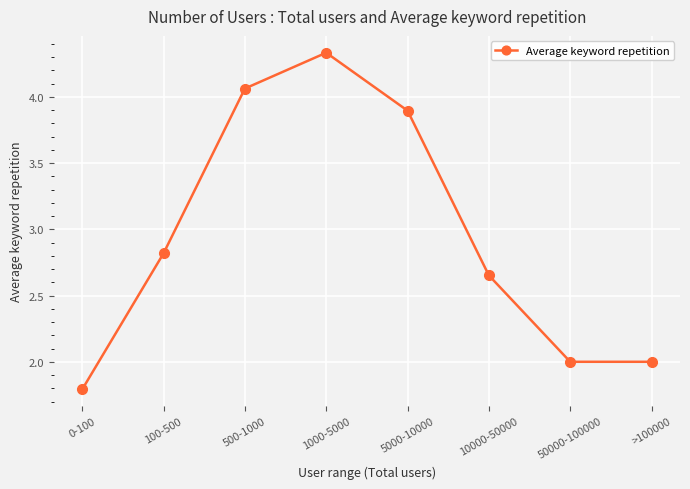

How many distinct data groups are displayed?

1